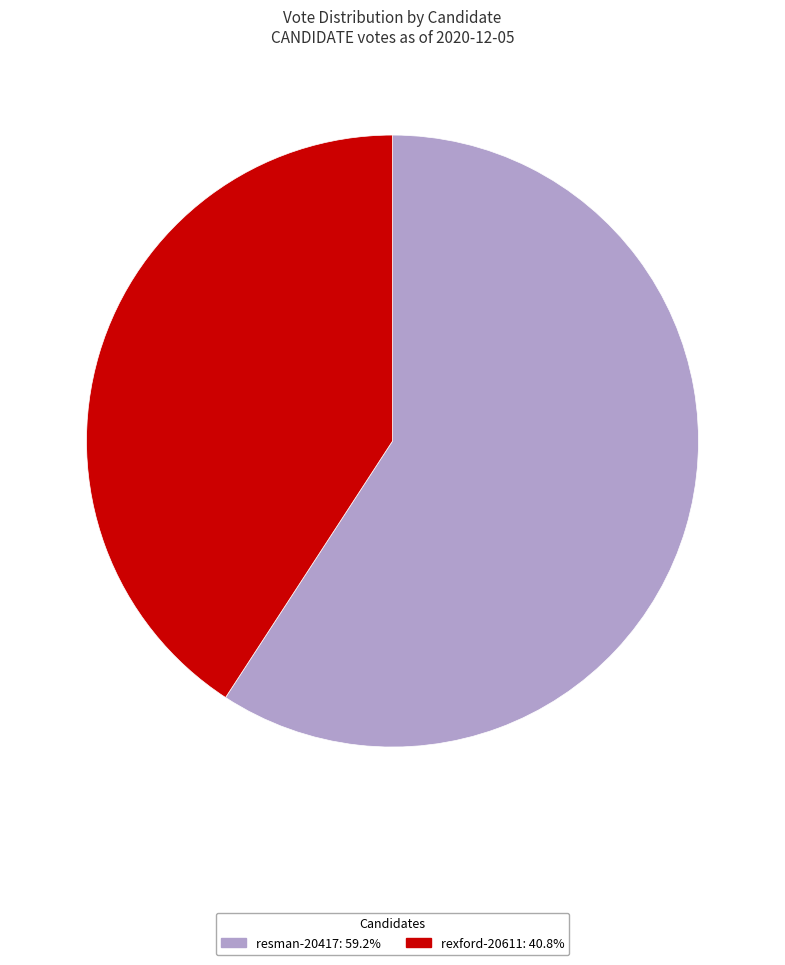

Is there a majority slice in this chart?

Yes